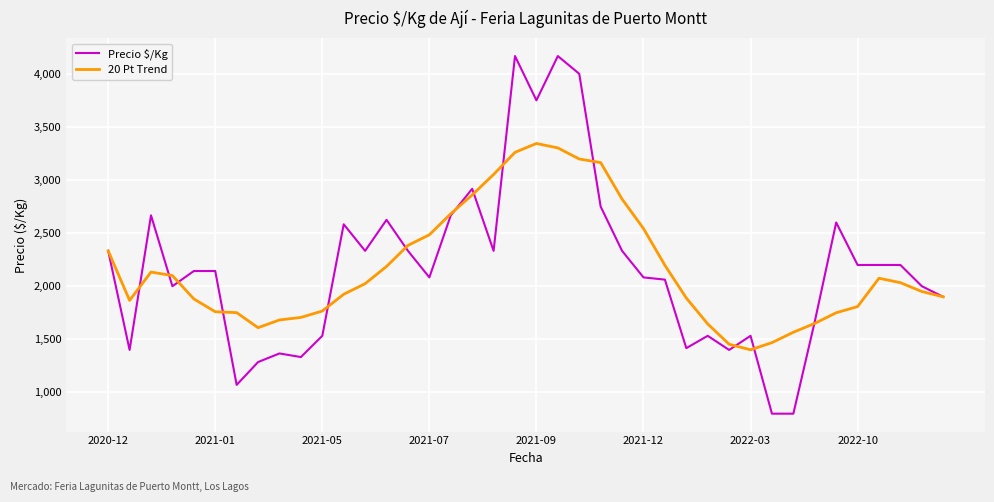

Which series has the largest range (max minus min)?

Precio $/Kg